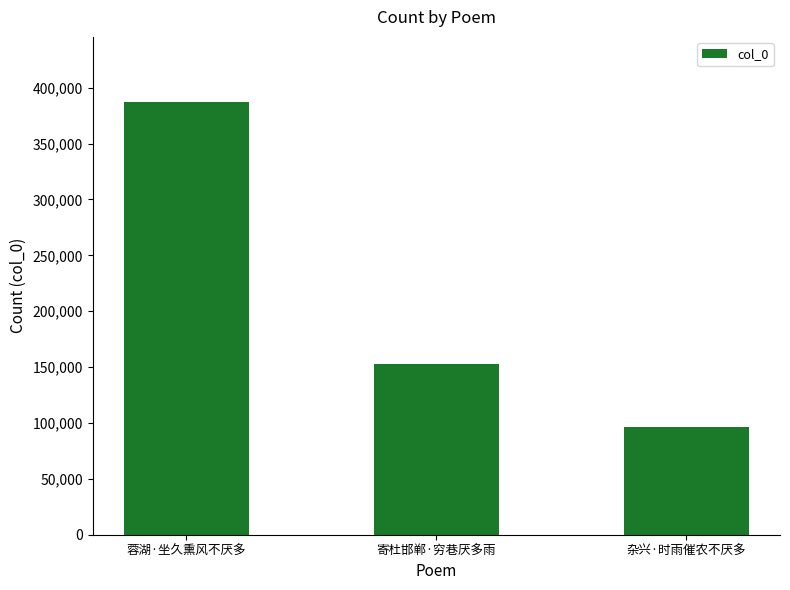

Reading right to left, transcribe all the data shown in this chart.

杂兴·时雨催农不厌多=96261	寄杜邯郸·穷巷厌多雨=153052	蓉湖·坐久熏风不厌多=387397